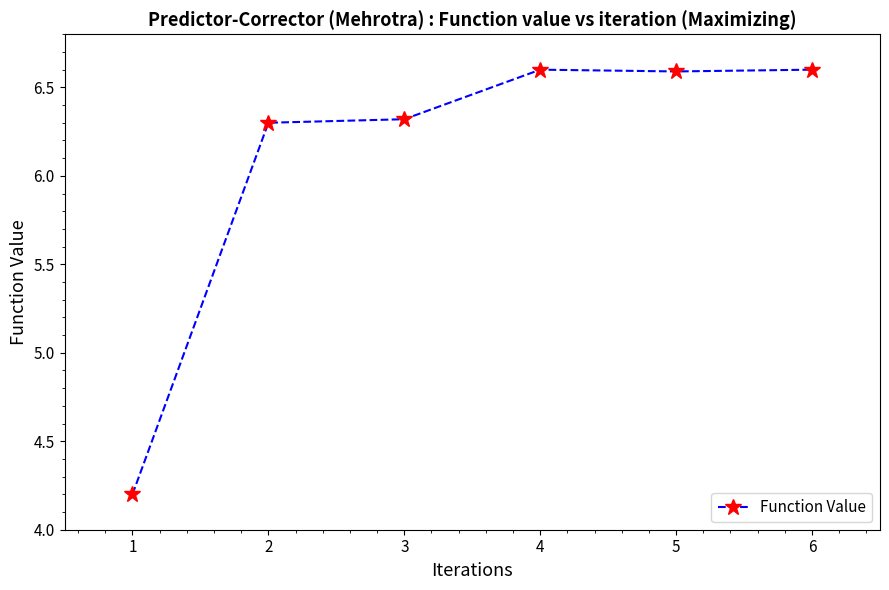

Is it true that the value at 5 is 11.8?

False